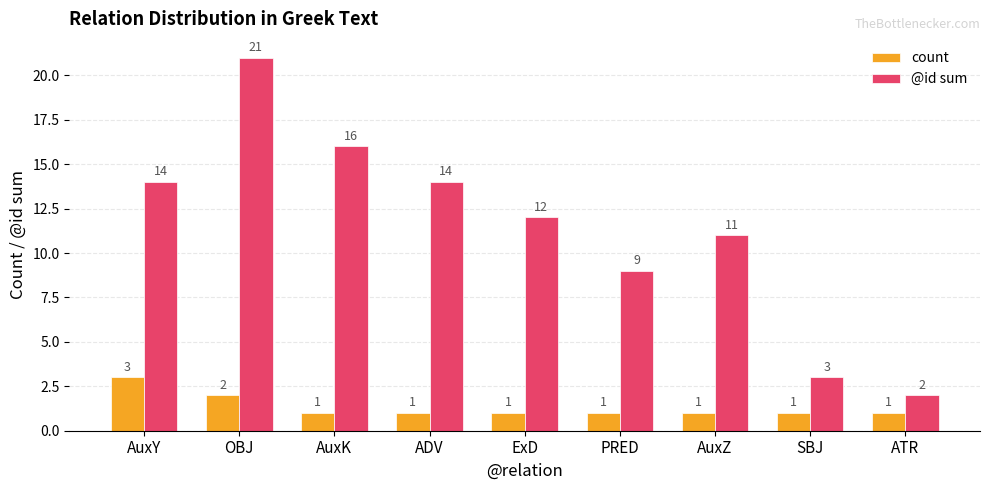

What is the sum of all @id sum values?

102